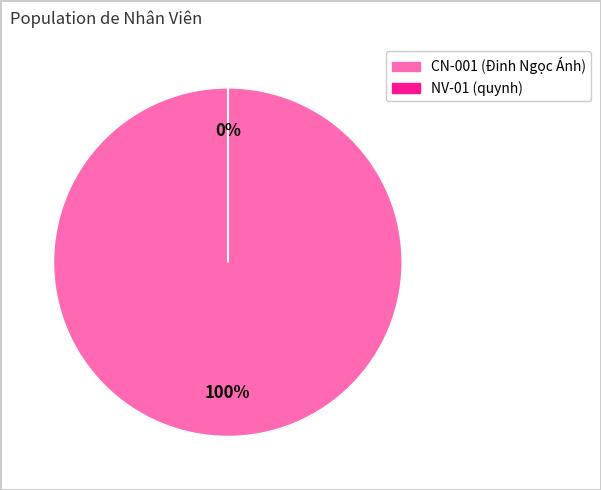

How many slices are in this pie chart?

2